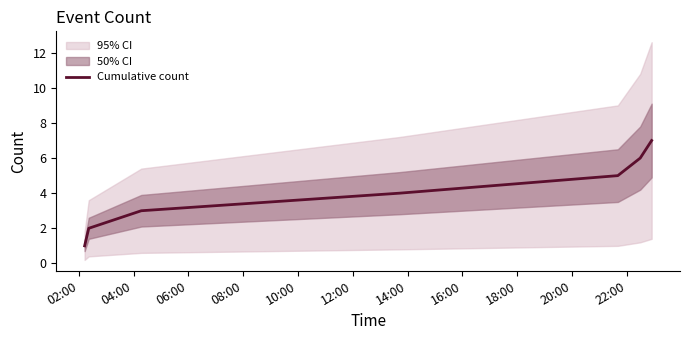

What is the difference between the maximum and second lowest values?

5